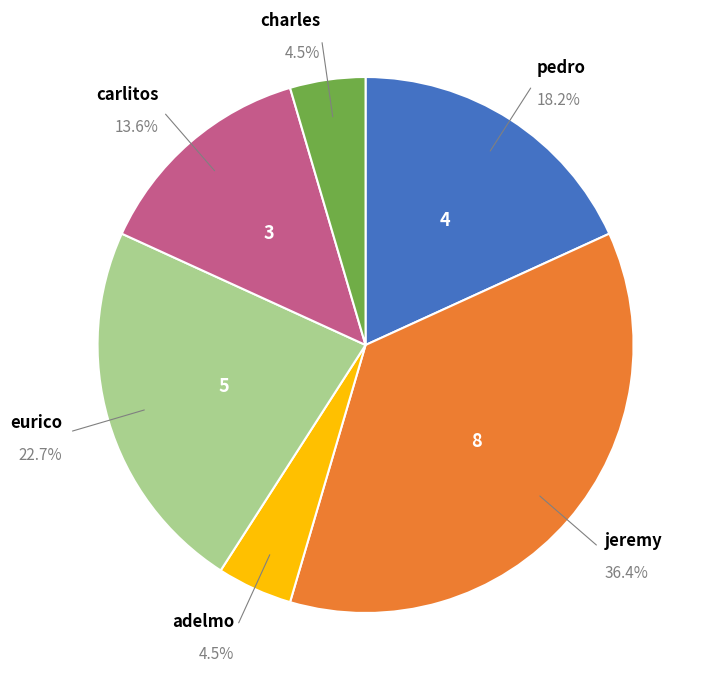

How many slices are in this pie chart?

6